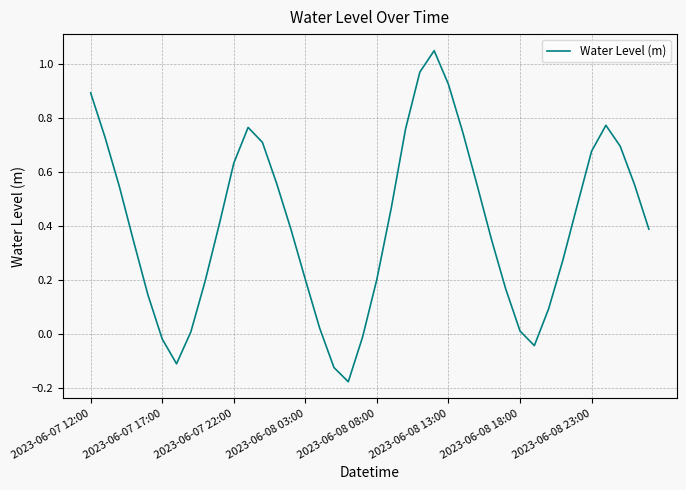

How many lines are shown in the chart?

1